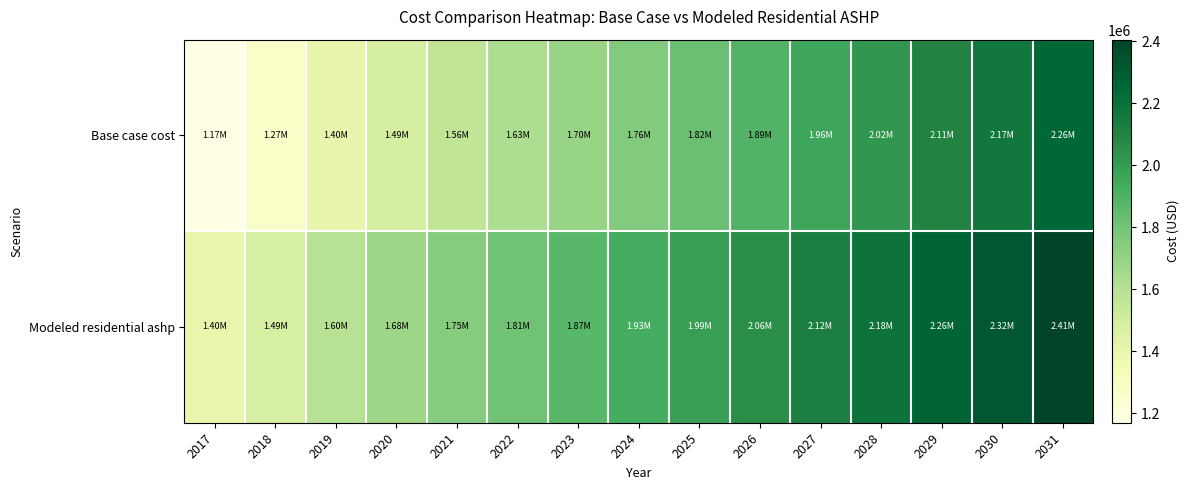

What is the smallest value displayed?

1169855.6